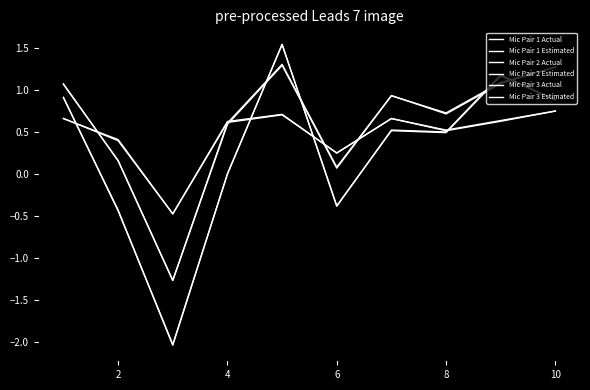

Does the chart have visible grid lines?

No